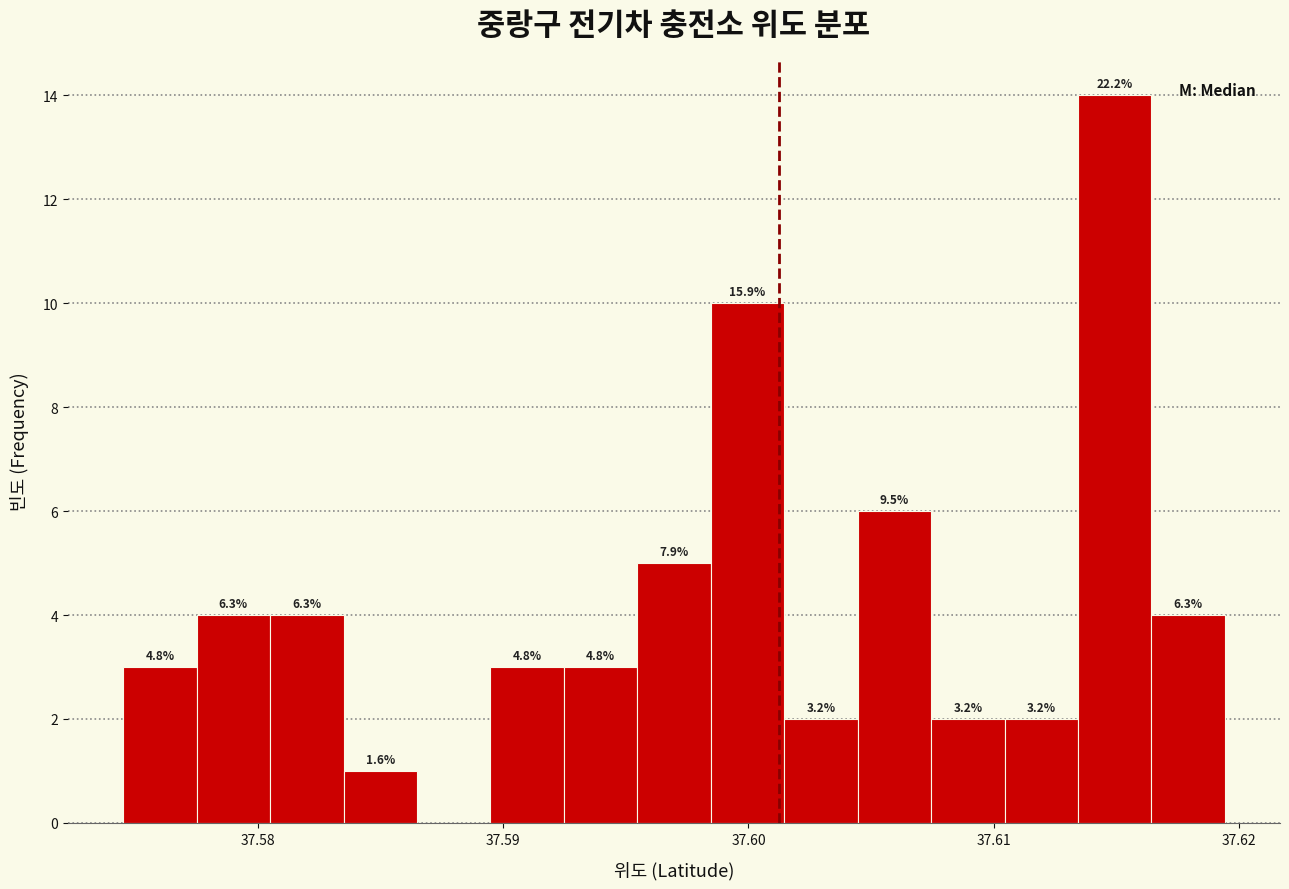

Read against the x-axis, roughly where is the centre of the tallest bar?

37.615